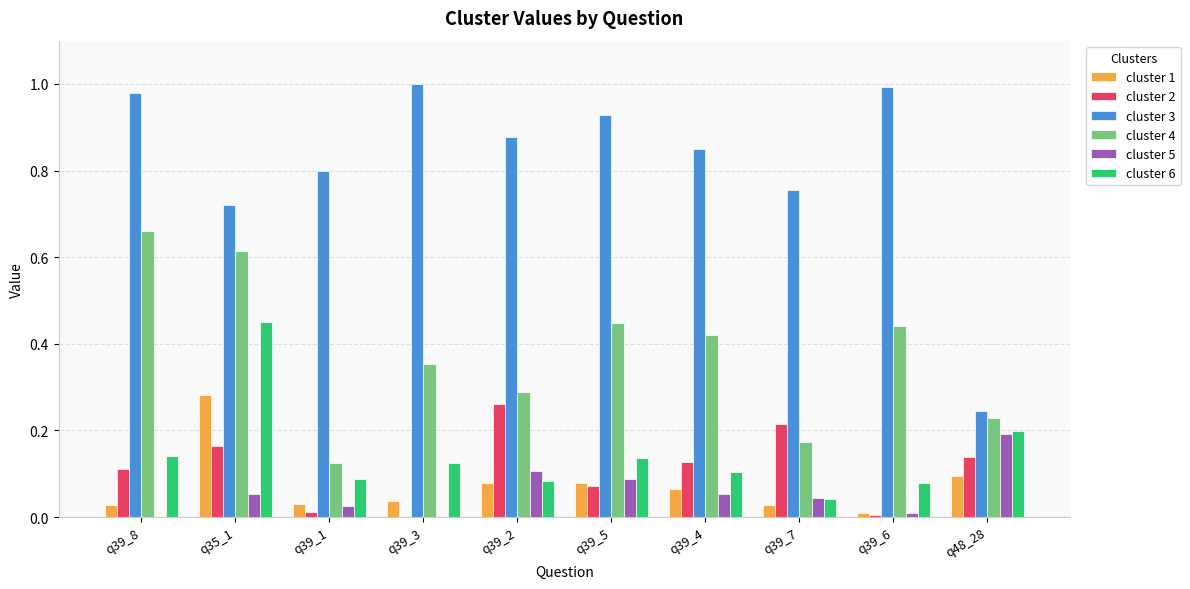

What are all the series names shown in the legend?

cluster 1, cluster 2, cluster 3, cluster 4, cluster 5, cluster 6